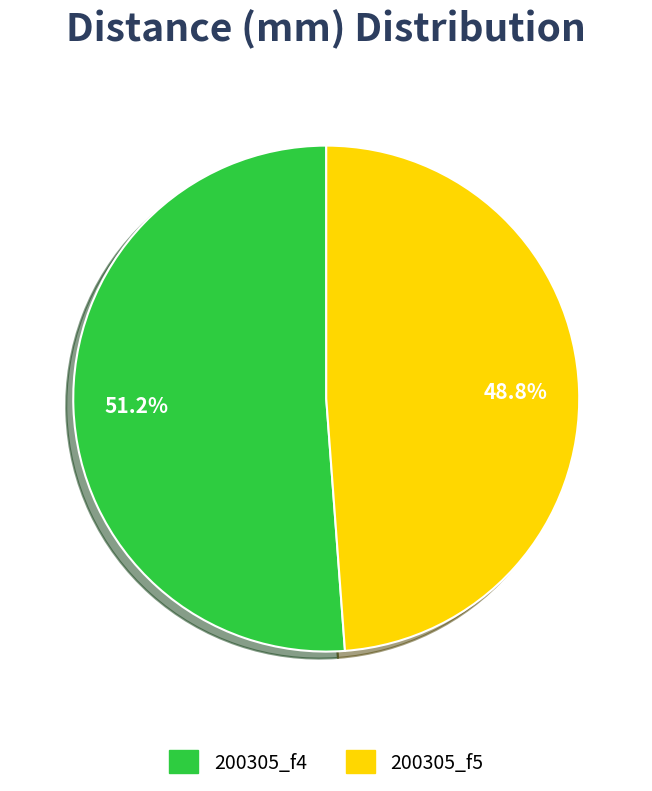

The 200305_f4 slice represents 51% of the pie. True or false?

True